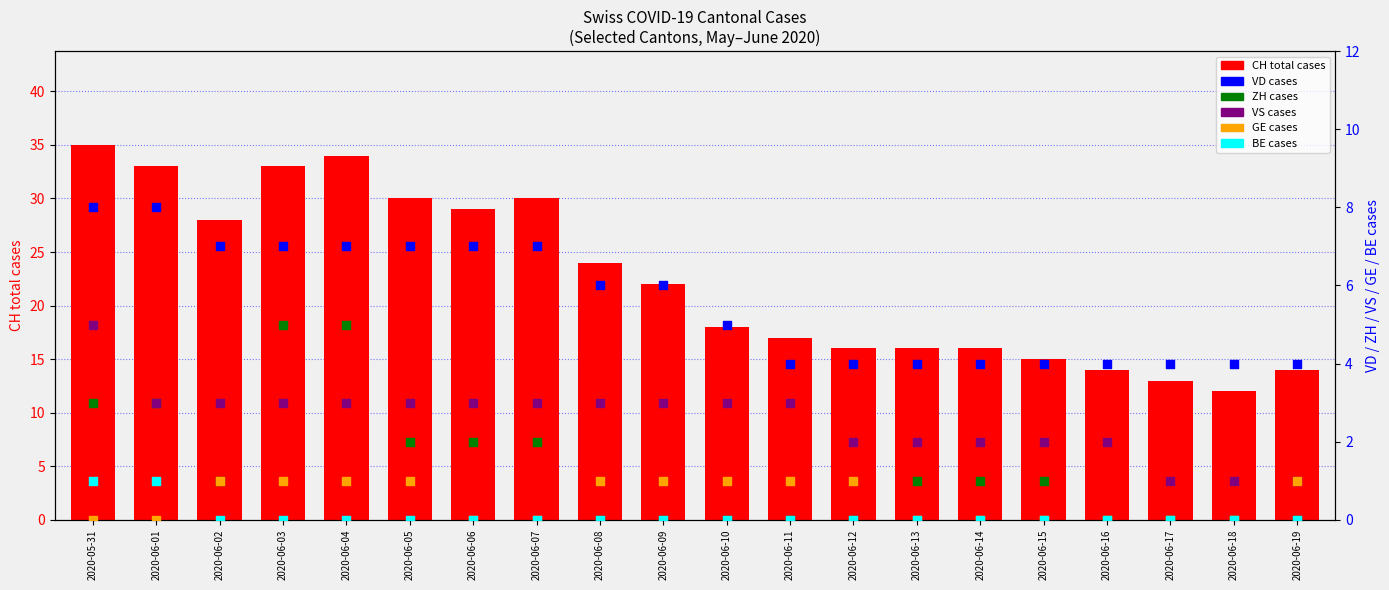

At which category is the sum across all series the highest?

2020-05-31